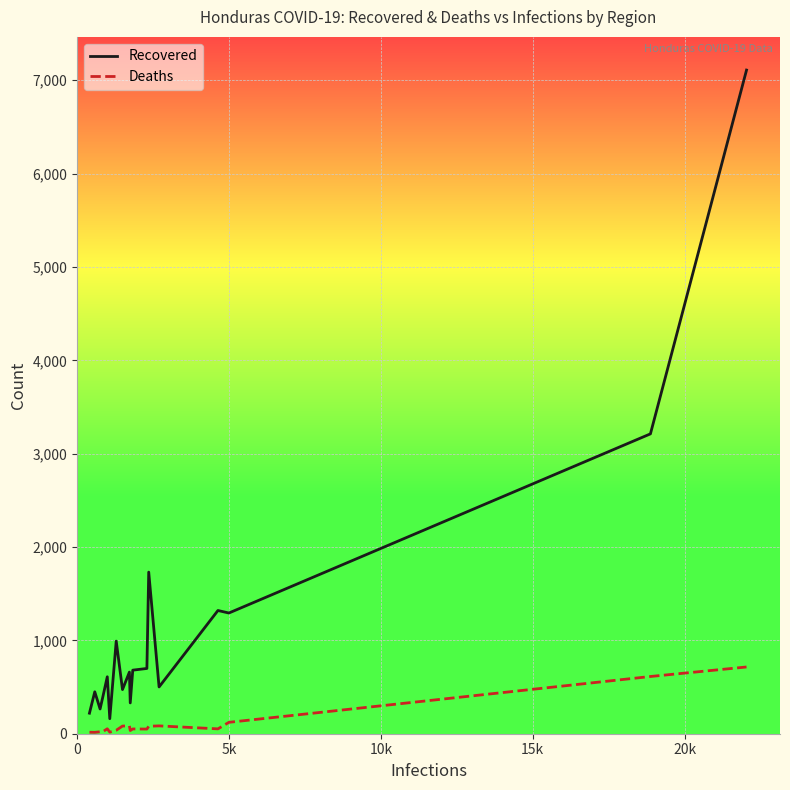

Rank the series by their maximum value, from lowest to highest.

Deaths, Recovered